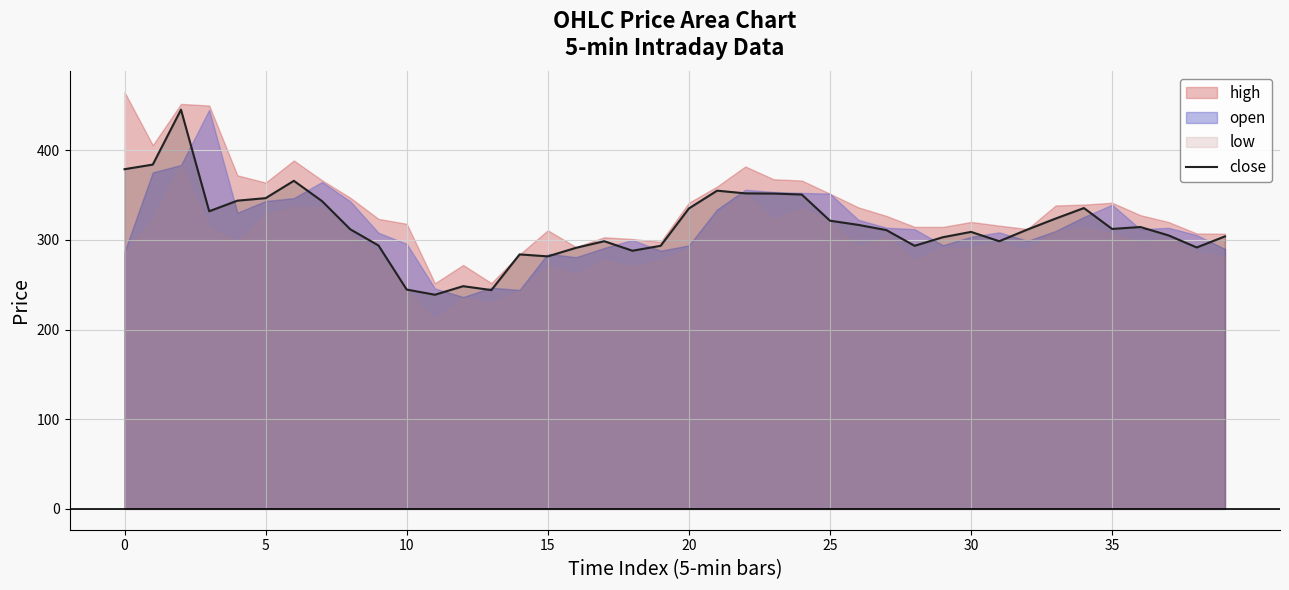

What is the difference between the values at 35 and 23?

39.4